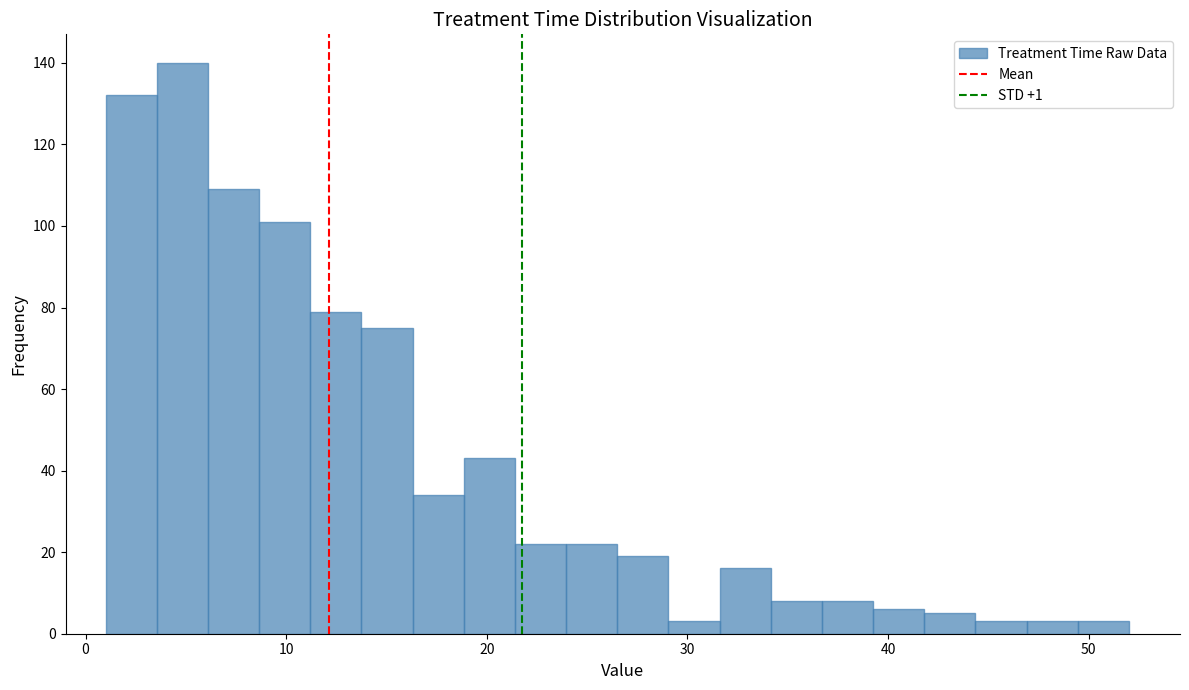

Around what value on the x-axis is the tallest bar? Give the approximate position of its centre, as read against the axis.

5